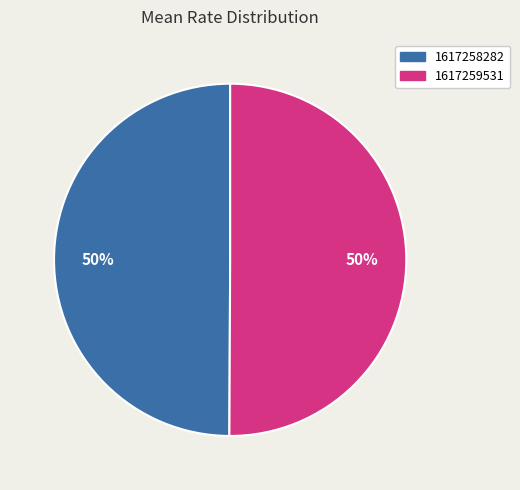

Is the sum of 1617259531 and 1617258282 greater than half?

Yes